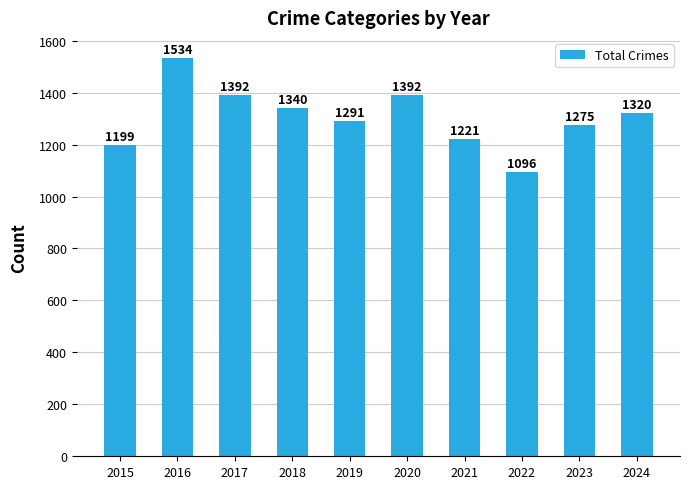

At which label is the value closest to 1315?

2024